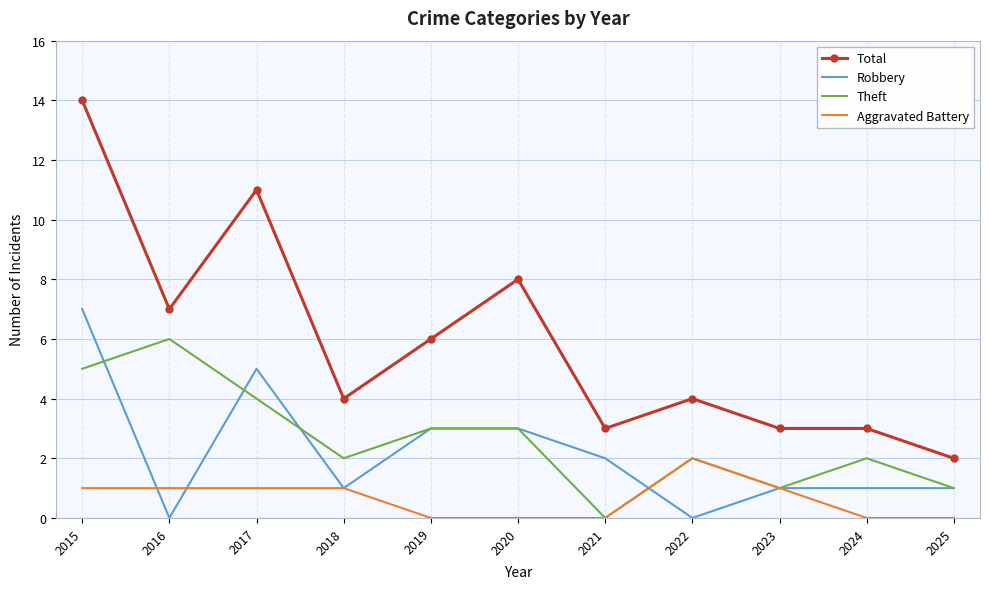

List the series in order of their peak value, highest first.

Total, Robbery, Theft, Aggravated Battery